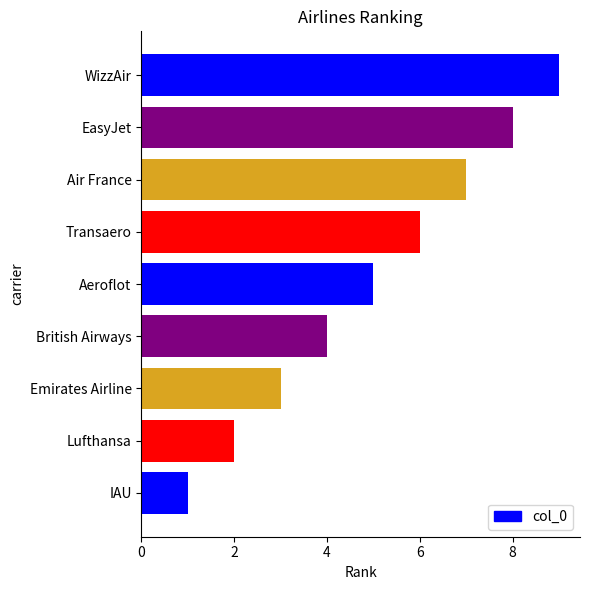

How many values are below 5?

4